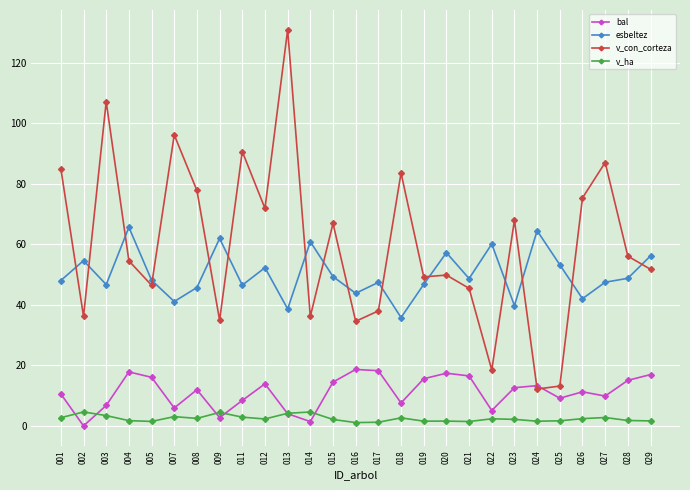

List the series in order of their peak value, highest first.

v_con_corteza, esbeltez, bal, v_ha